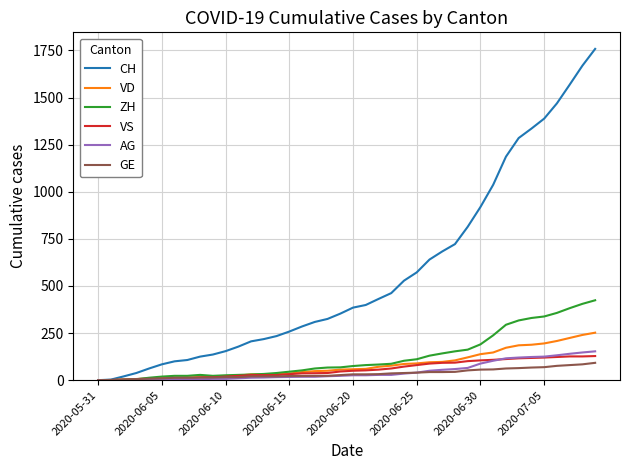

Which series has the largest total across all categories?

CH